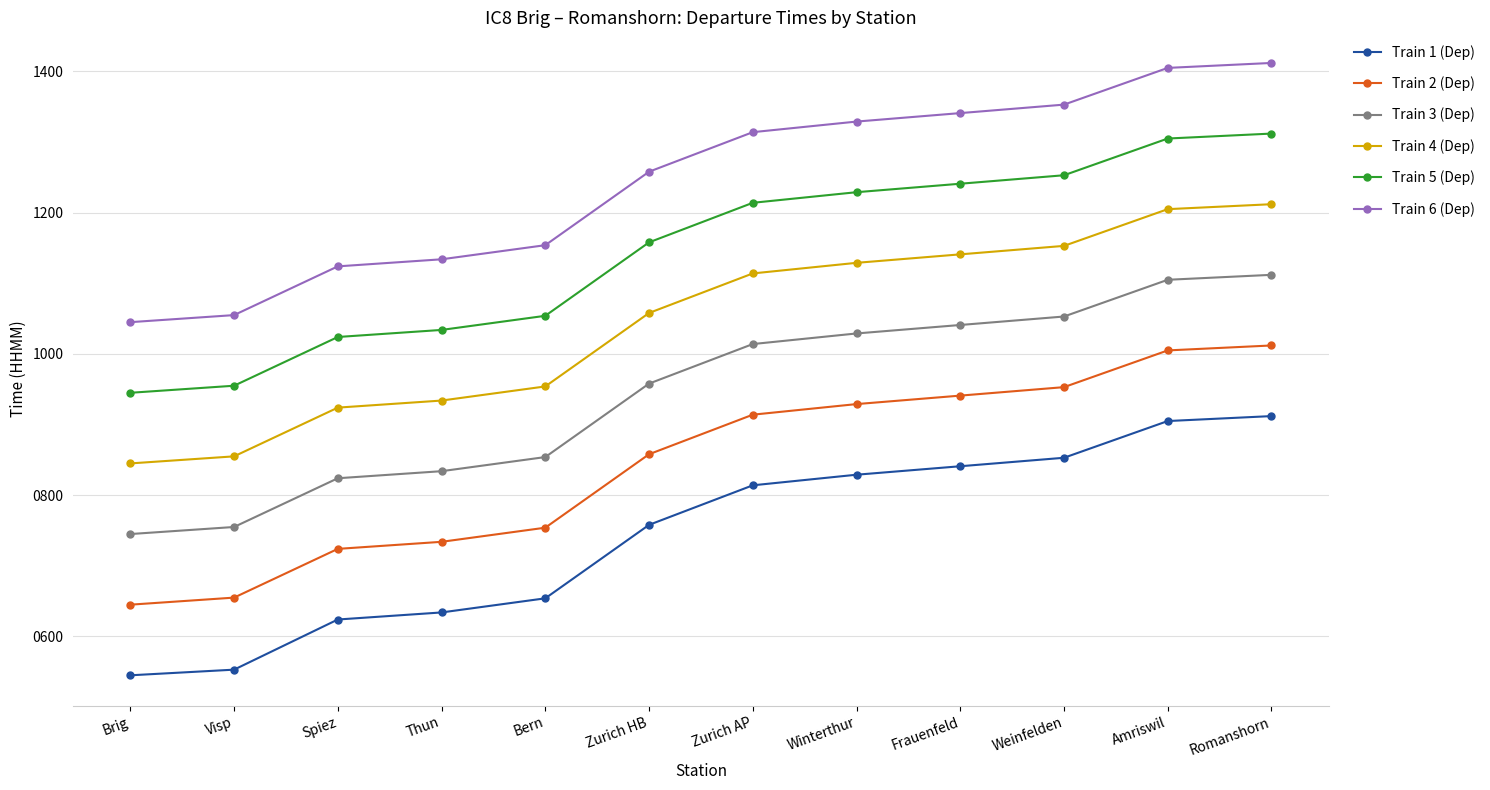

Is it true that Train 2 (Dep) equals 299 at Spiez?

False